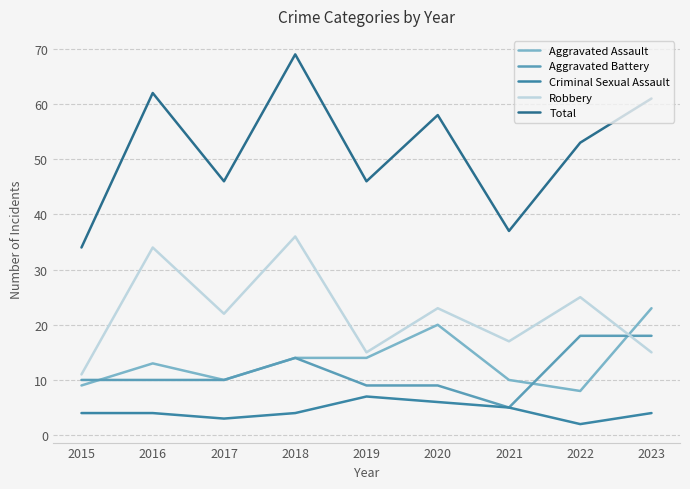

True or false: Total and Aggravated Assault intersect in this chart.

False